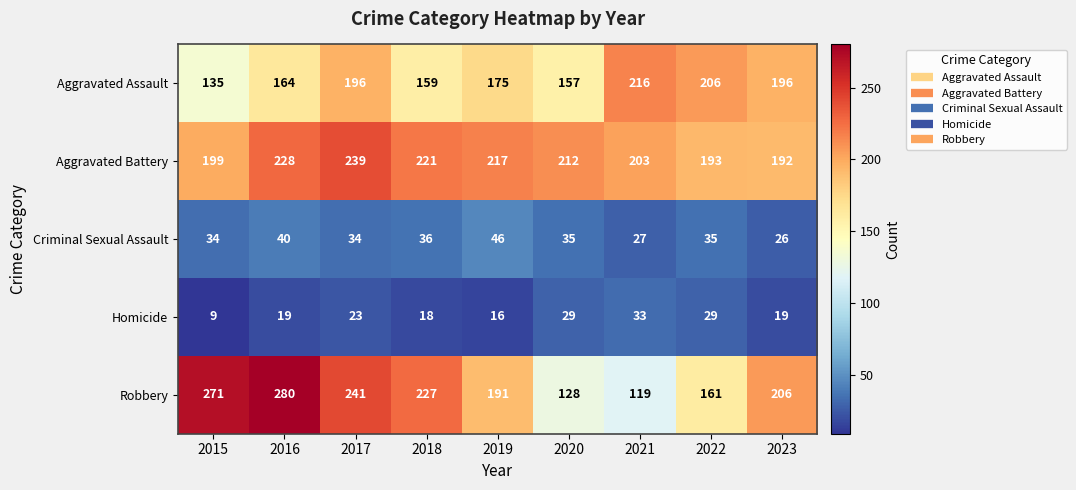

At how many categories does at least one series exceed 148?

9